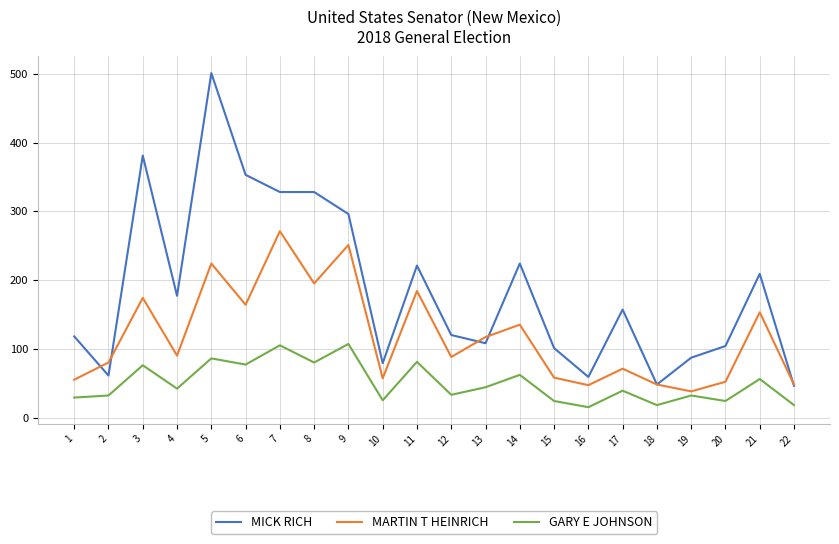

At which category is the sum across all series the highest?

5